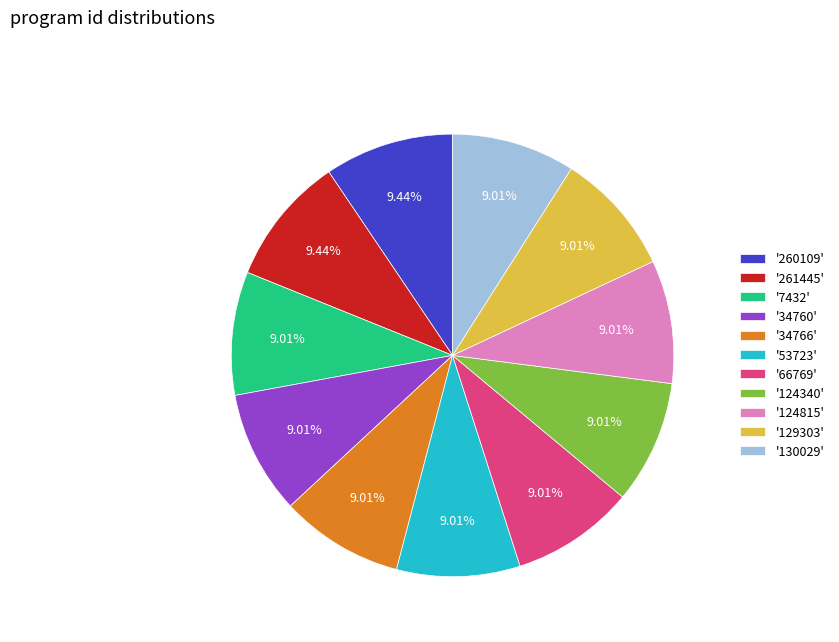

To the nearest percent, what is the average slice percentage?

9%